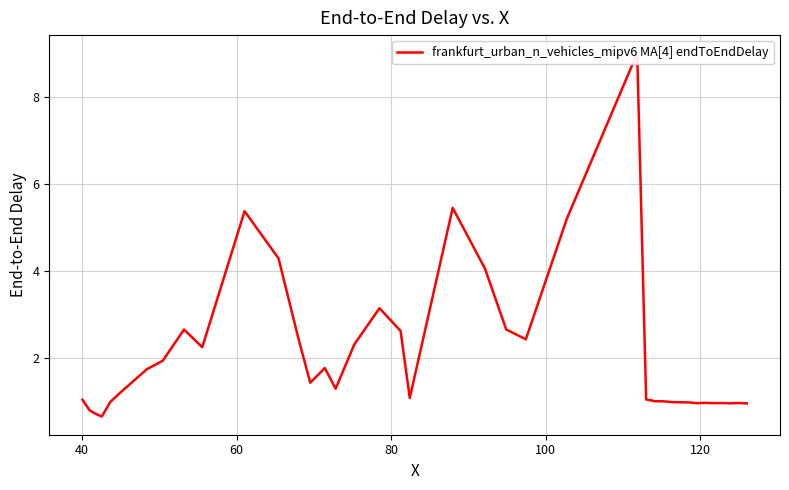

True or false: there are more than 2 points higher than both neighbors.

True